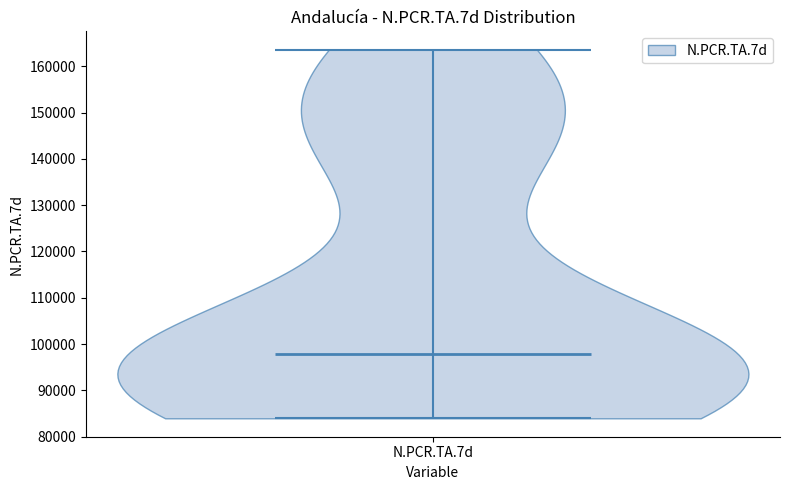

Read this violin plot against the y-axis: where its median line is, and the lowest and highest points the violin reaches. The values are not printed on the chart, so give them approximately, as read against the axis.

median line 98000, lowest point 84000, highest point 164000